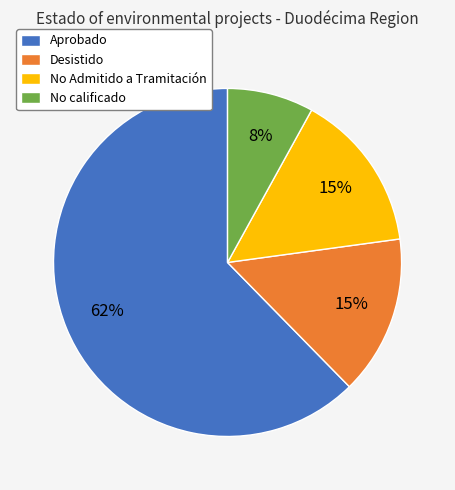

Which has a higher value, Desistido or Aprobado?

Aprobado